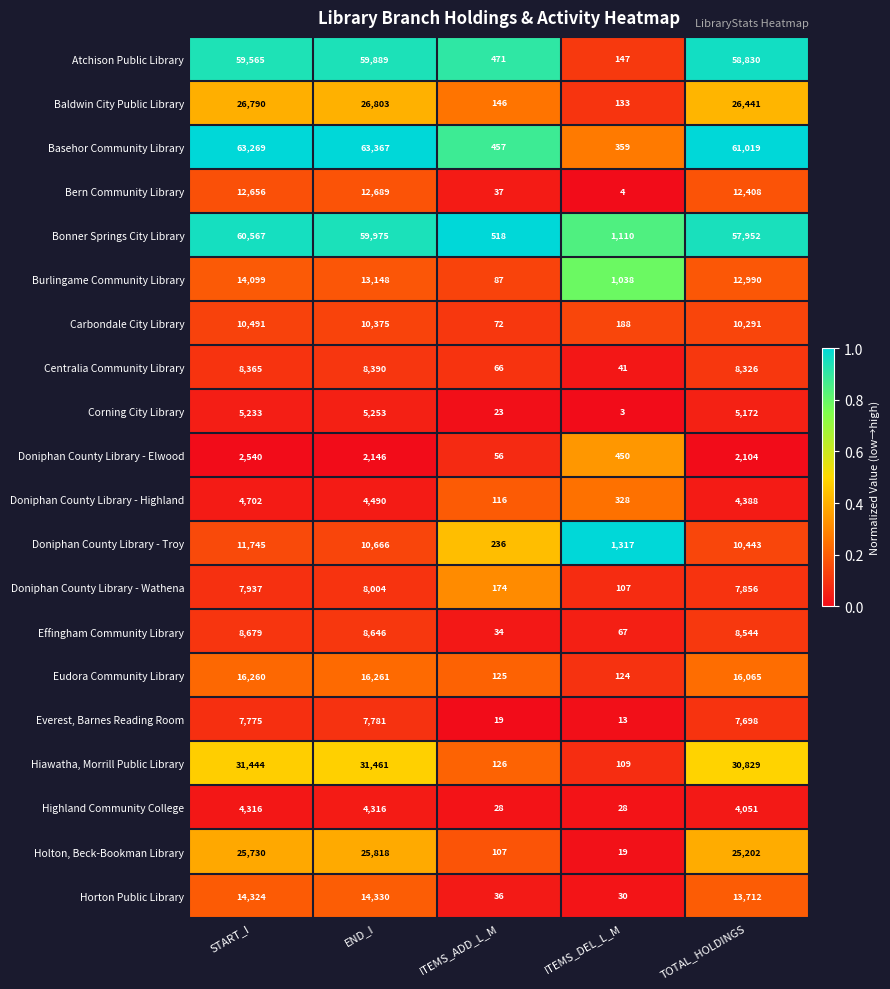

At how many categories does at least one series exceed 55604?

3